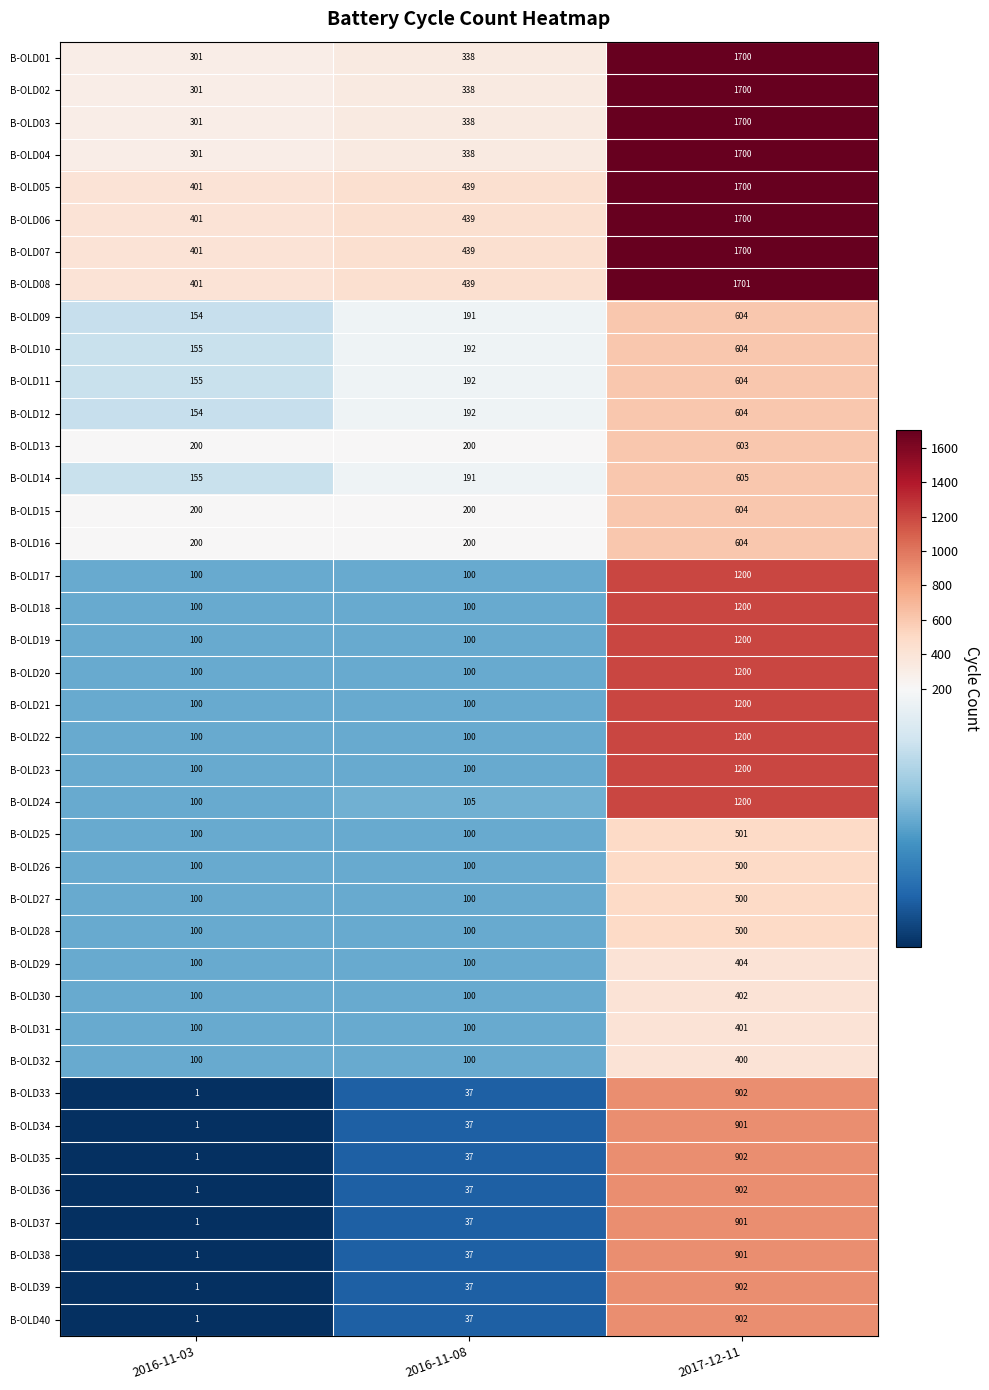

What is the difference between the highest and lowest values at 2016-11-03?

400